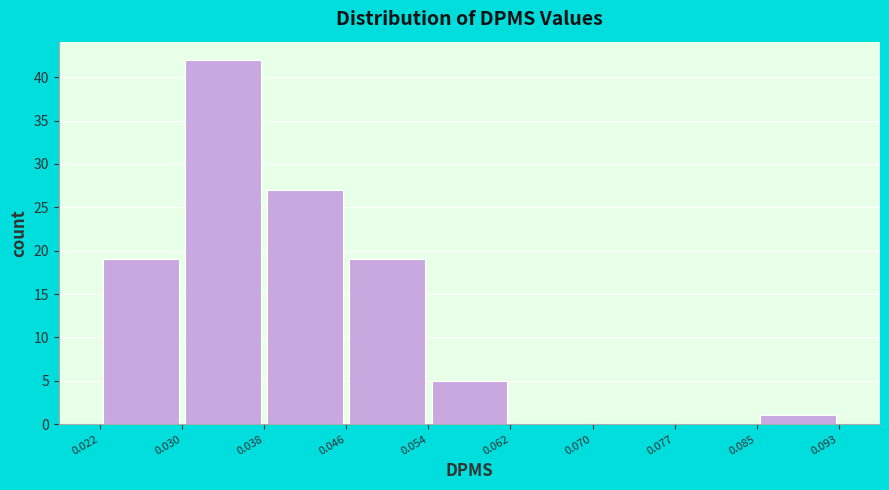

What is the height of the bar covering 0.046 to 0.054 on the x-axis? The values are not printed on the chart, so give them approximately, as read against the axis.

19